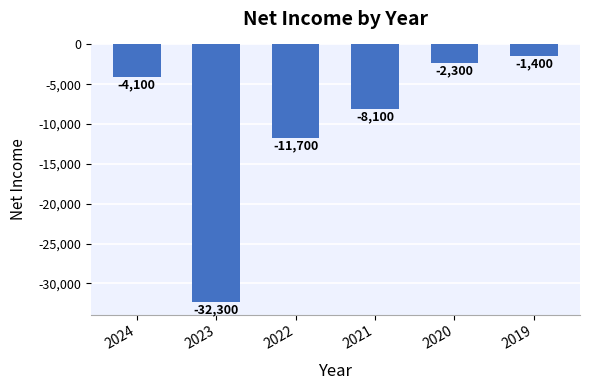

Rank the categories by value from highest to lowest.

2019, 2020, 2024, 2021, 2022, 2023